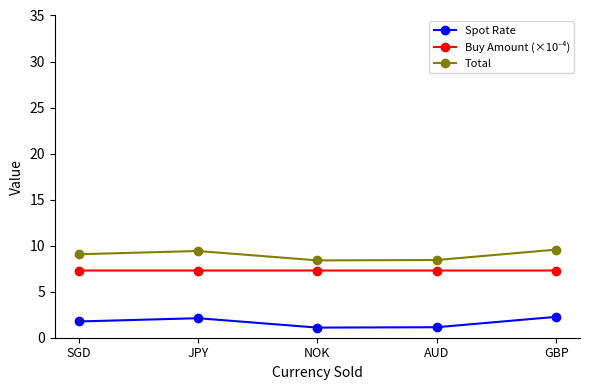

The Spot Rate series shows 2.1 at JPY. True or false?

True